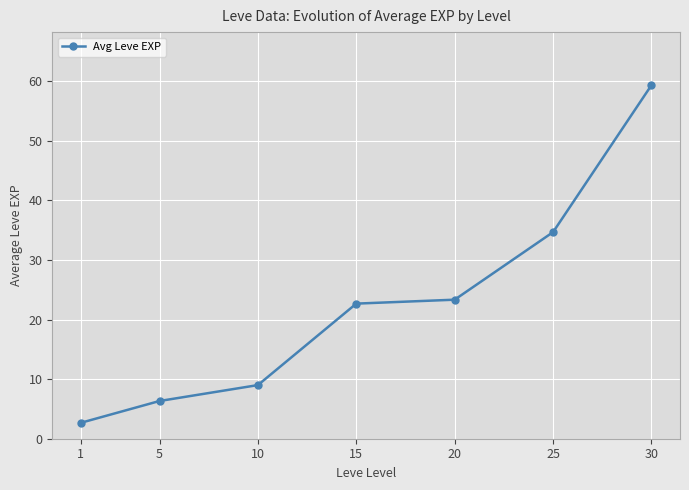

True or false: the data has more than 0 interior local peaks.

False